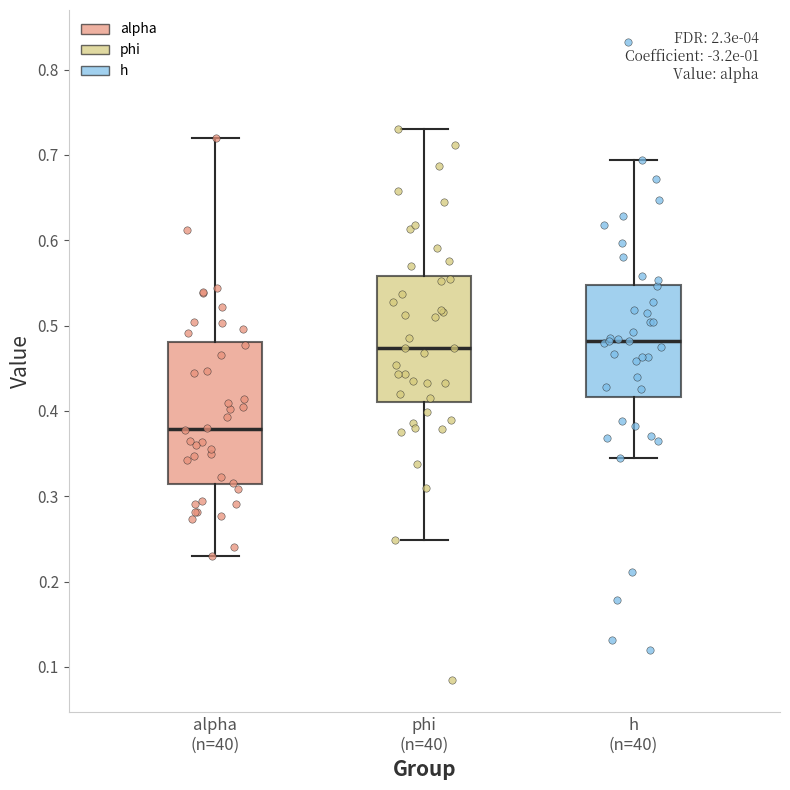

Where does the median line of the box for alpha (n=40) sit on the y-axis? The values are not printed on the chart, so give them approximately, as read against the axis.

0.38